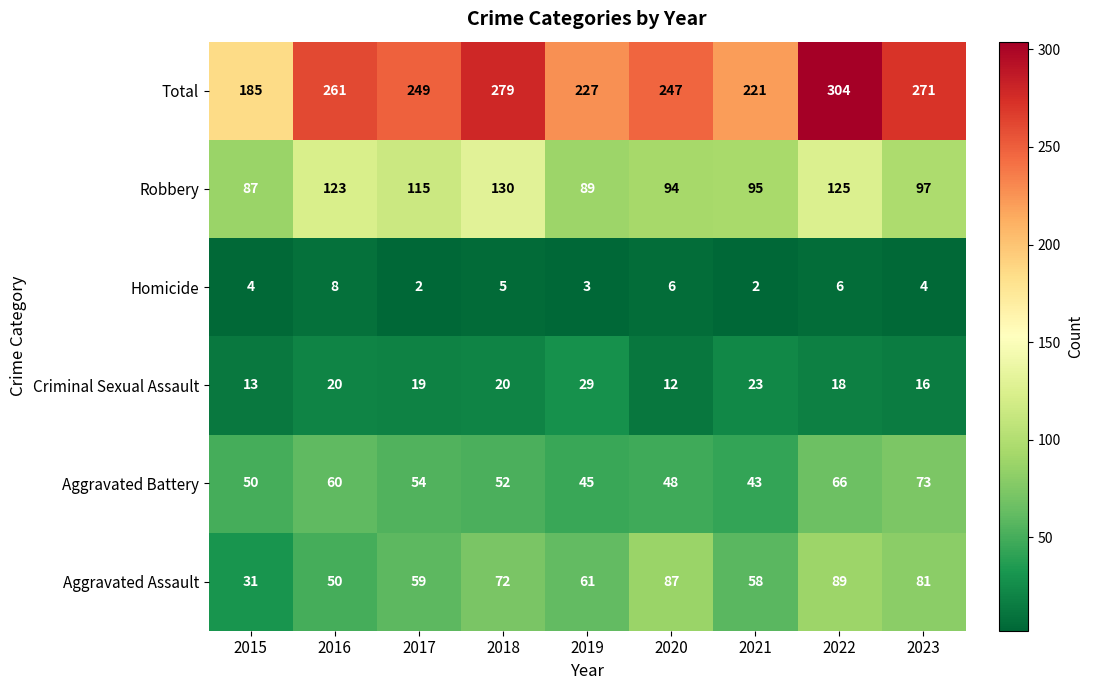

What is the spread (max minus min) of values at 2018?

274